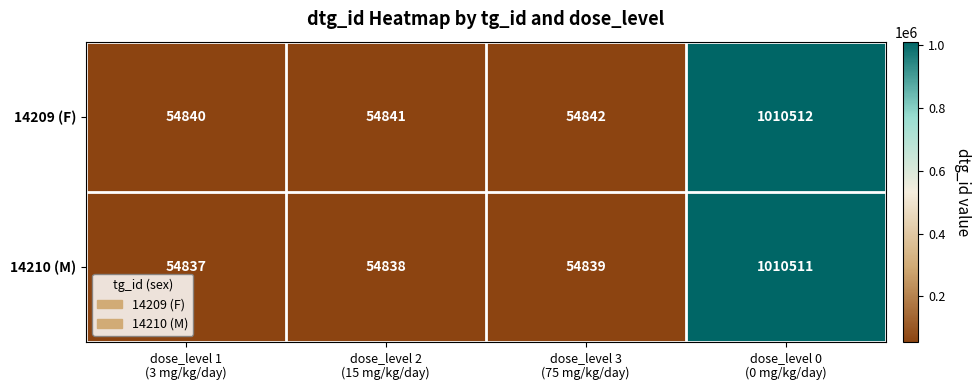

What is the difference between the maximum and minimum values in the 14209 (F) series?

955672